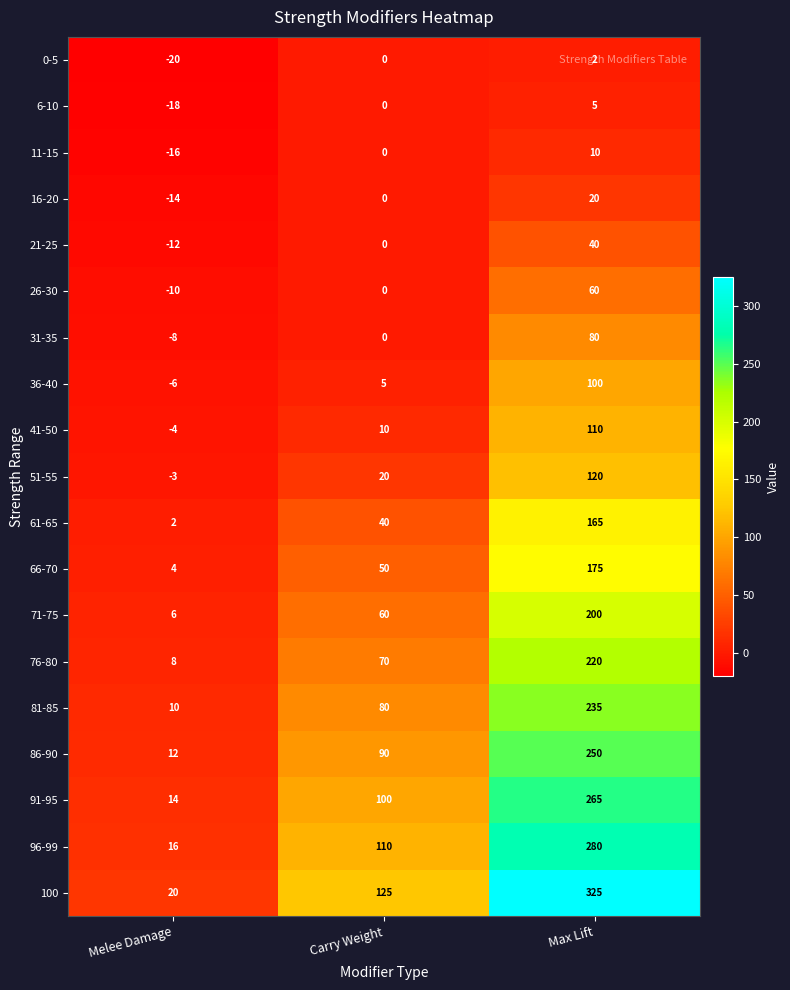

How many 76-80 values are between 8 and 220?

3